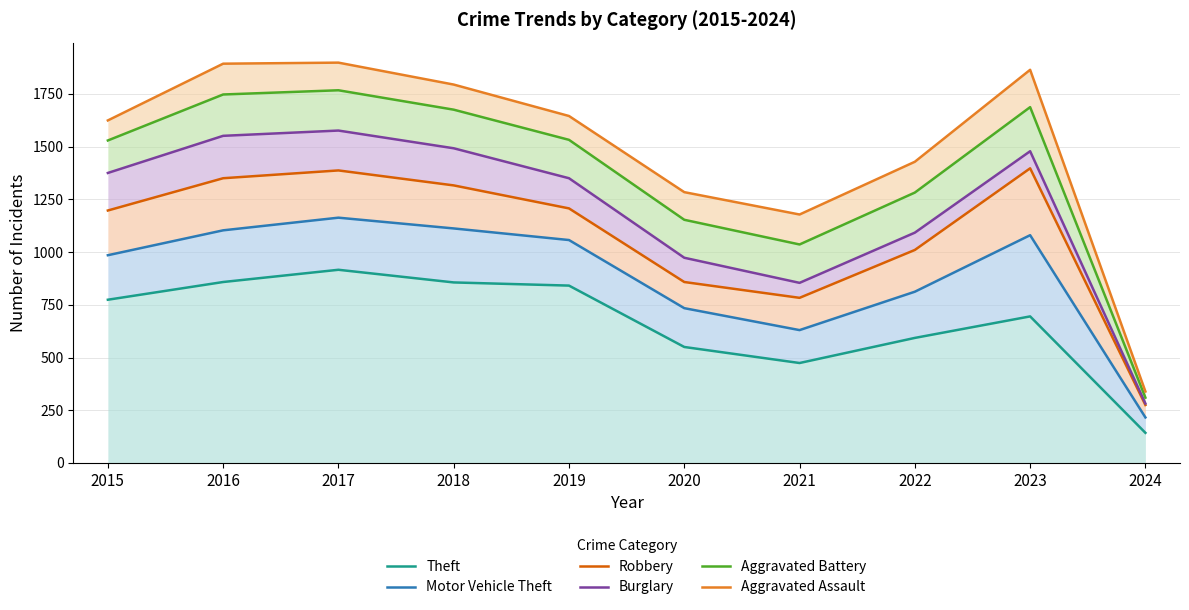

What is the difference between the maximum and minimum values in the Burglary series?

1294